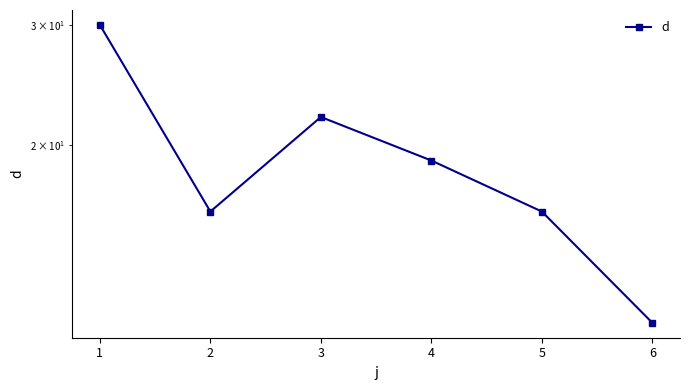

Count the number of categories in the chart.

6